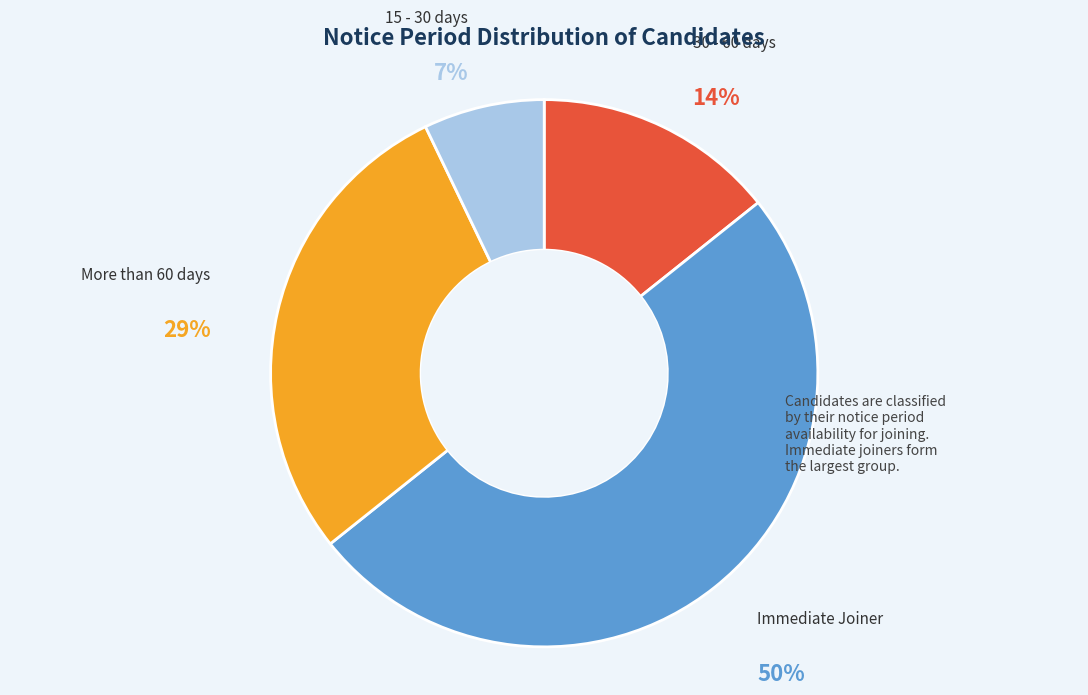

Approximately how many times larger is the value at 15 - 30 days compared to 30 - 60 days?

0.5